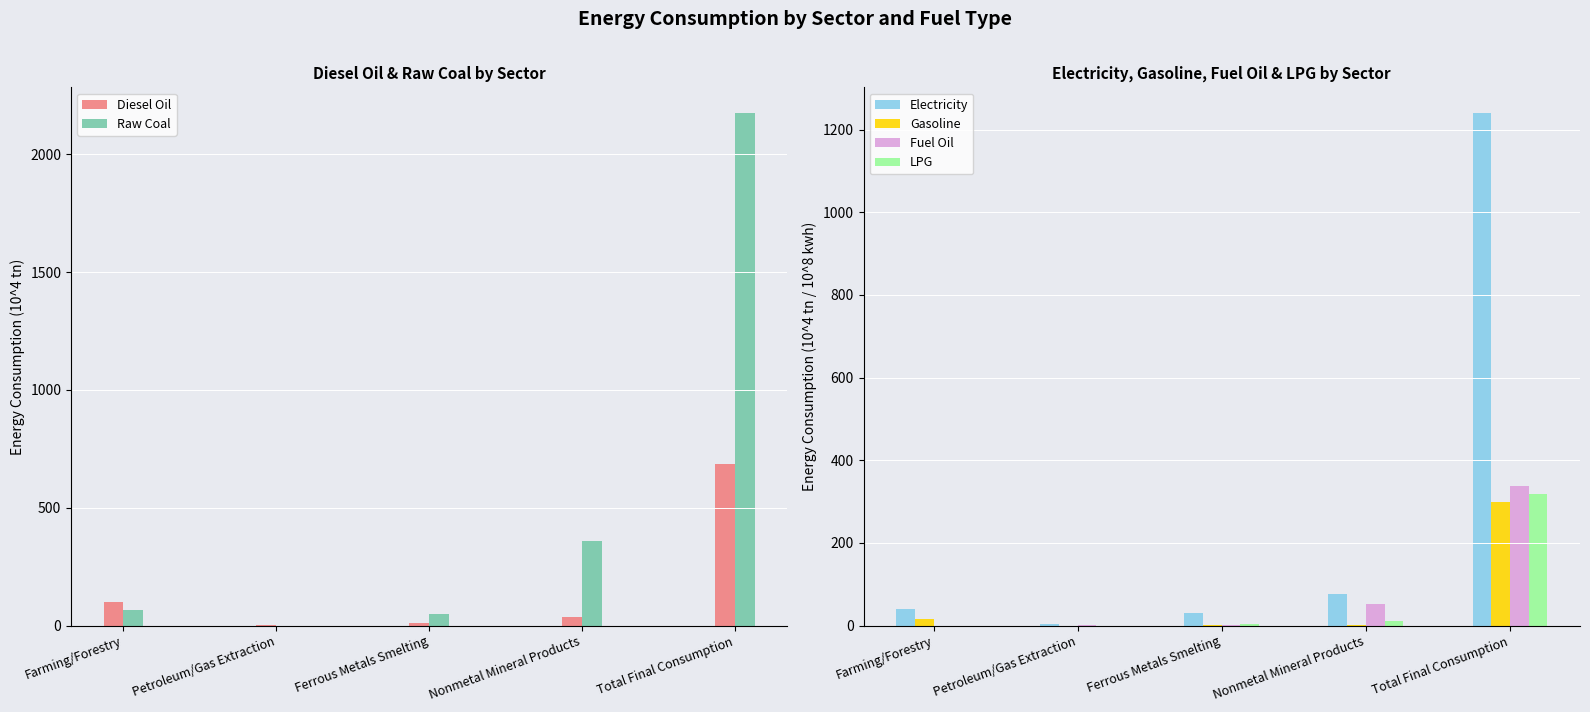

Which series changed the most between Ferrous Metals Smelting and Total Final Consumption?

Raw Coal